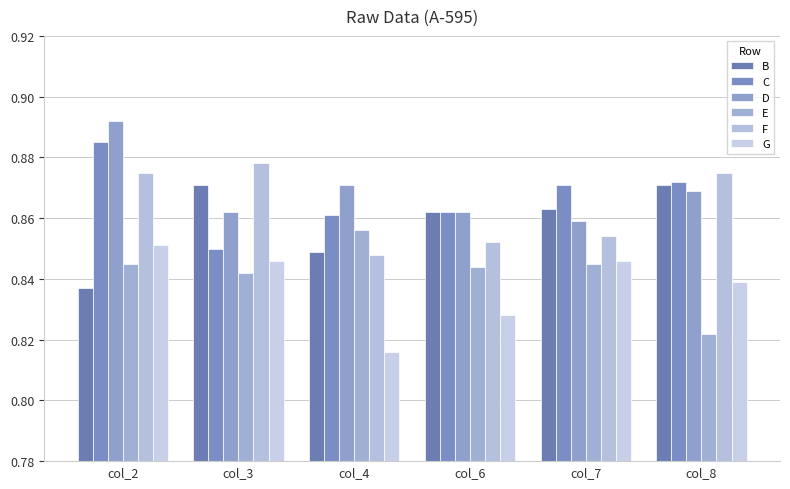

Count the E values in the range 0 to 1.

6